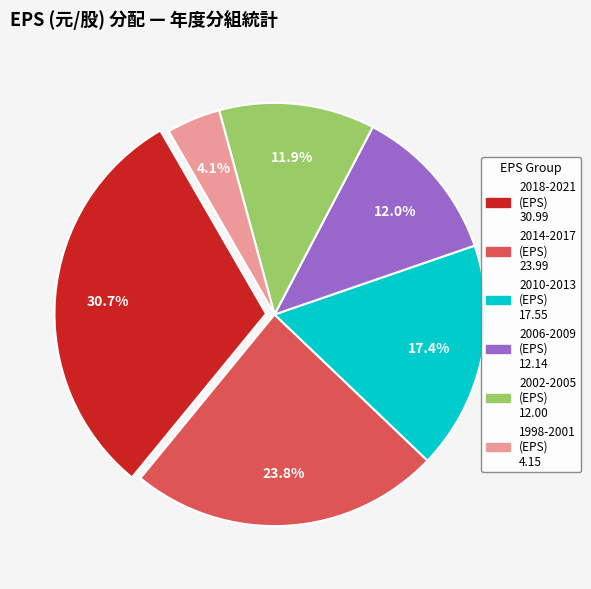

Does any single category account for the majority?

No